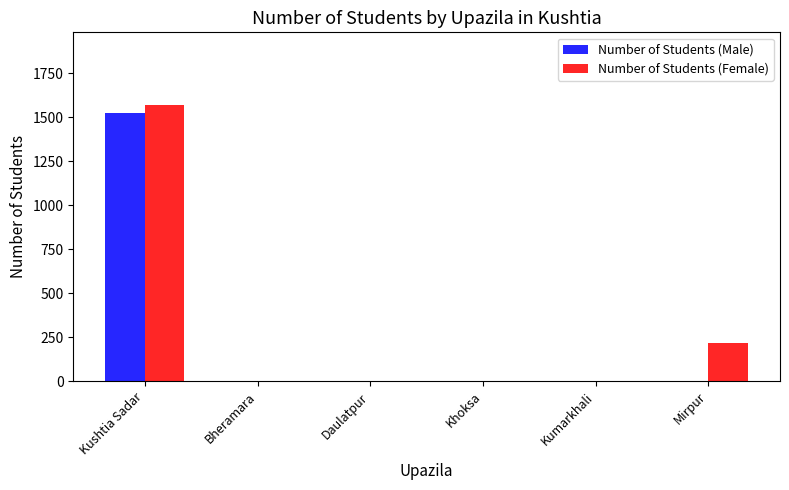

What are all the series names shown in the legend?

Number of Students (Male), Number of Students (Female)